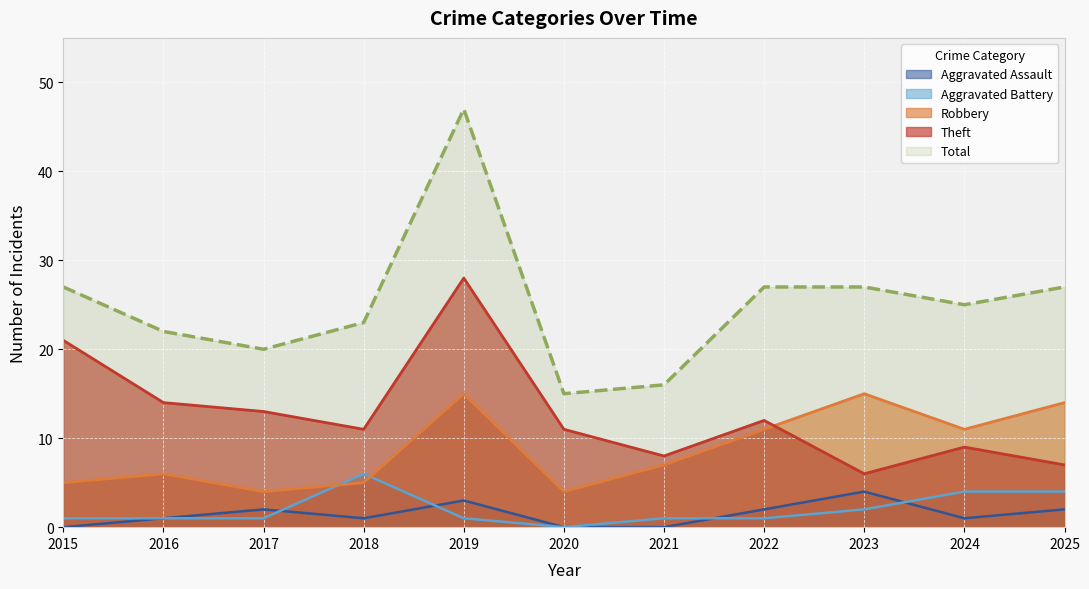

Does the chart display data point markers on the line(s)?

No